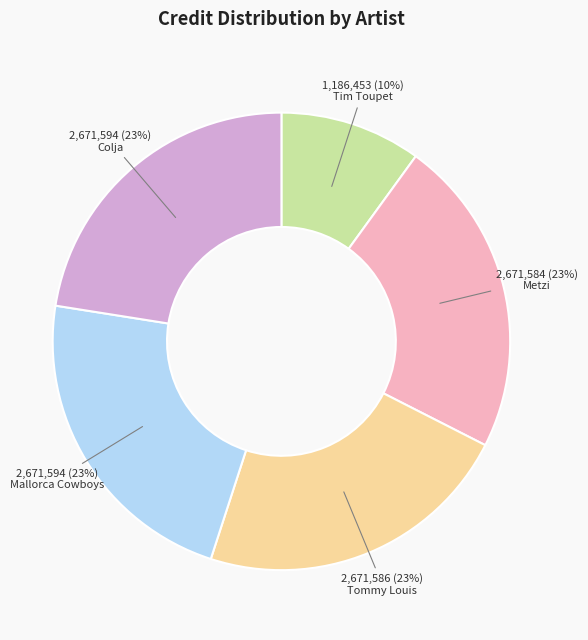

Approximately how many times larger is the value at Colja compared to Tommy Louis?

1.0